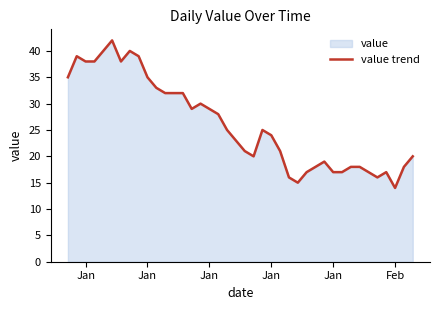

Reading right to left, transcribe all the data shown in this chart.

20	18	14	17	16	17	18	18	17	17	19	18	17	15	16	21	24	25	20	21	23	25	28	29	30	29	32	32	32	33	35	39	40	38	42	40	38	38	39	35